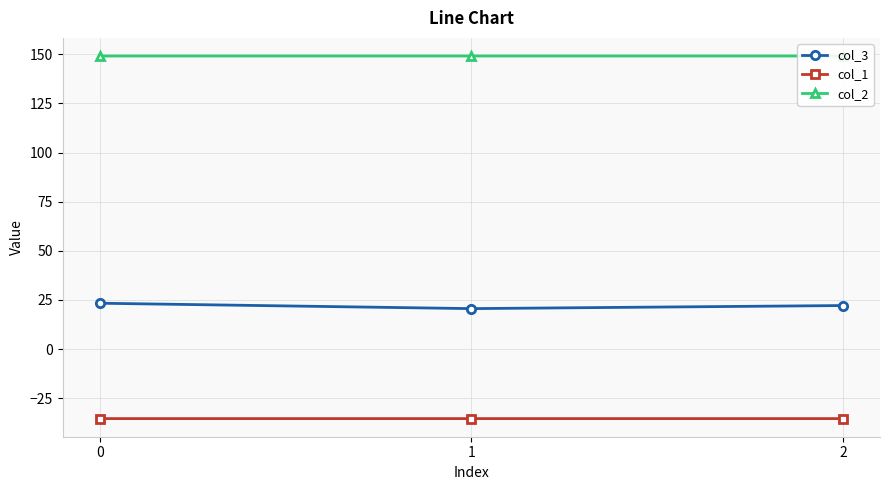

What is the total value across all series at 2?

136.0